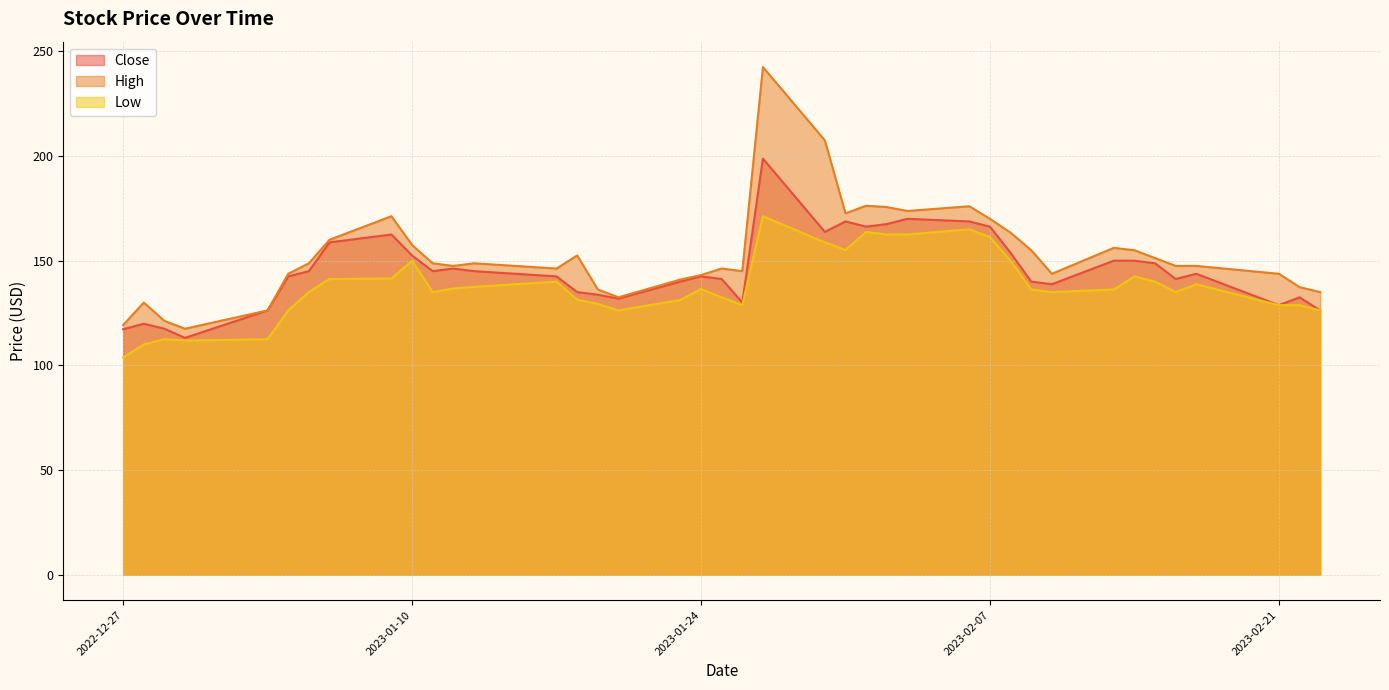

What are all the series names shown in the legend?

Close, High, Low